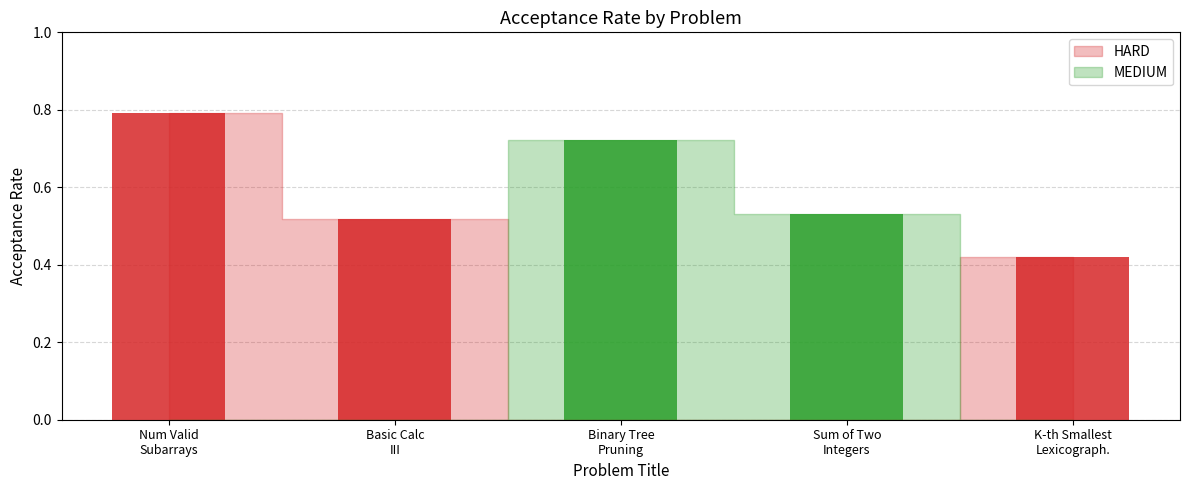

Reading left to right, list all the values displayed in this chart.

HARD: 0.8	0.5	0.0	0.0	0.4
MEDIUM: 0.0	0.0	0.7	0.5	0.0